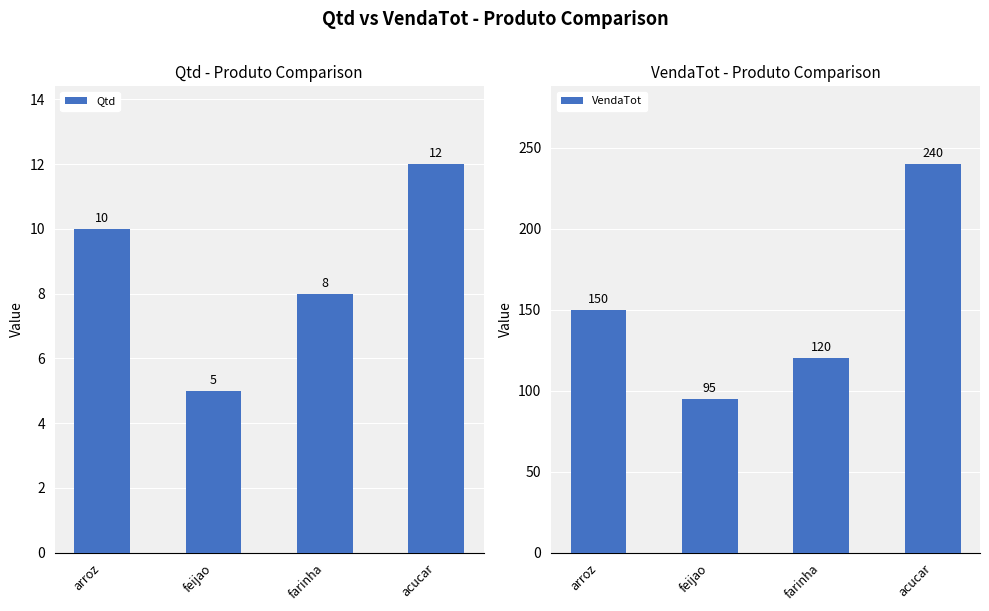

What is the spread (max minus min) of values at feijao?

90